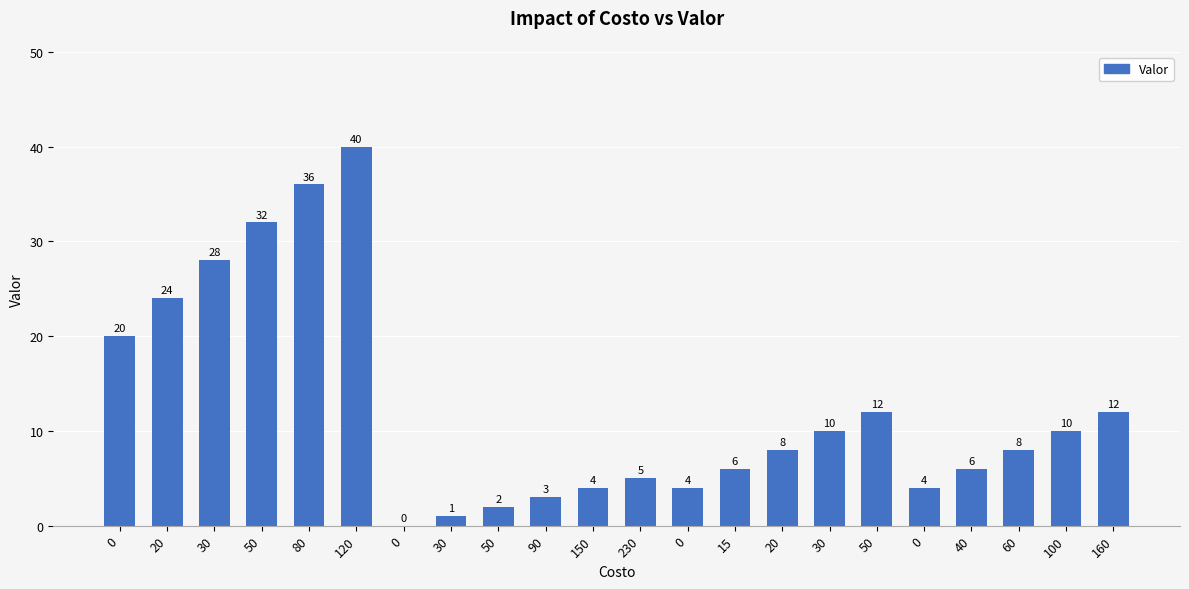

How many distinct data groups are displayed?

1